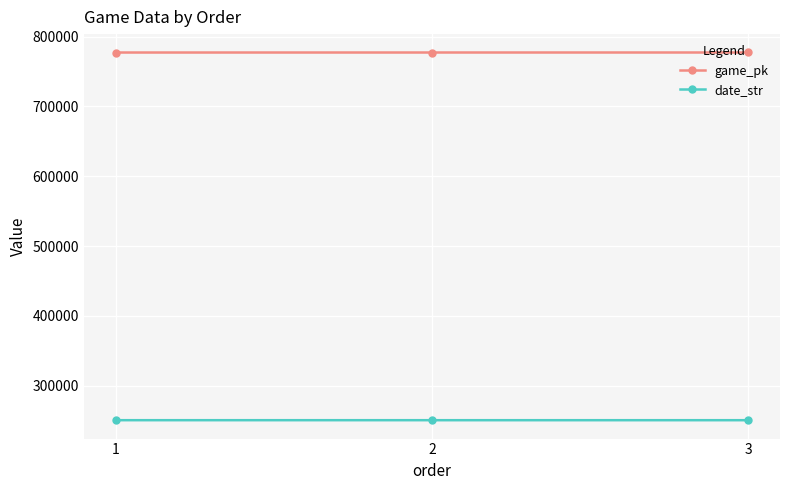

What is the highest value of the game_pk series?

777114